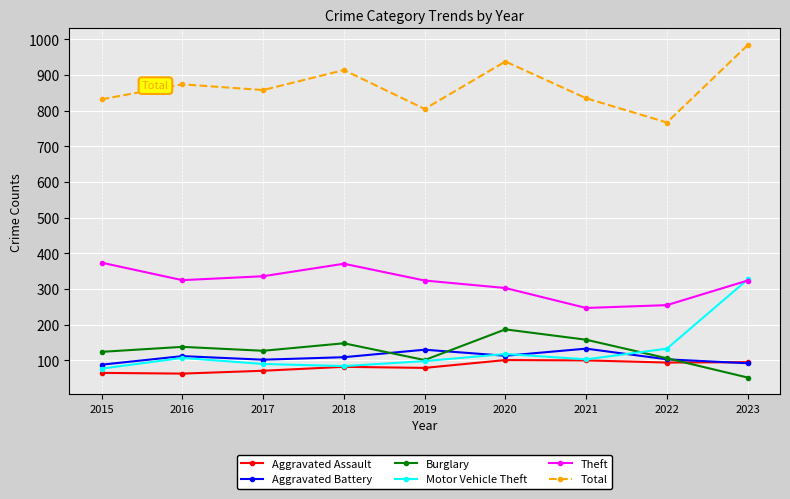

What is the maximum value shown in the chart?

984